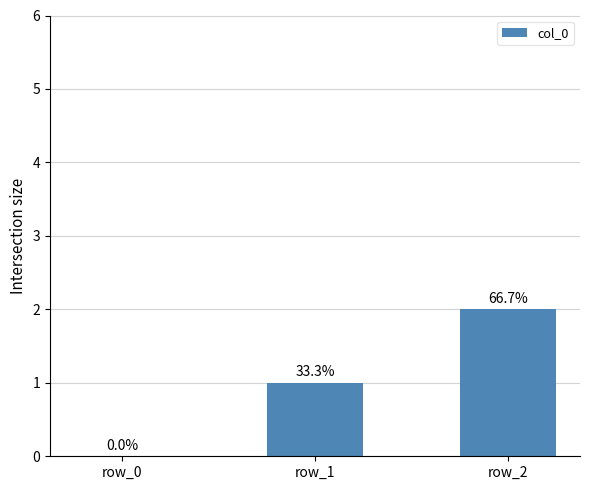

At which category does the chart reach its minimum across all series?

row_0